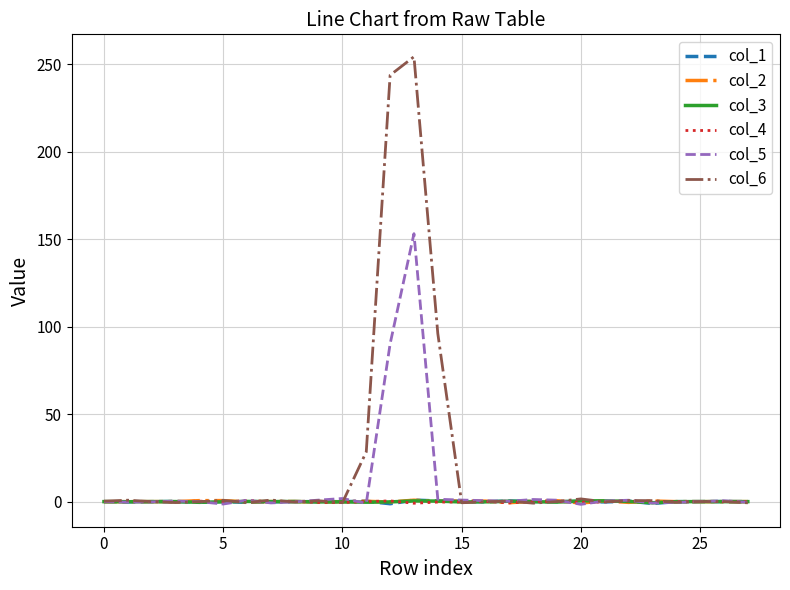

Which series has the largest total across all categories?

col_6